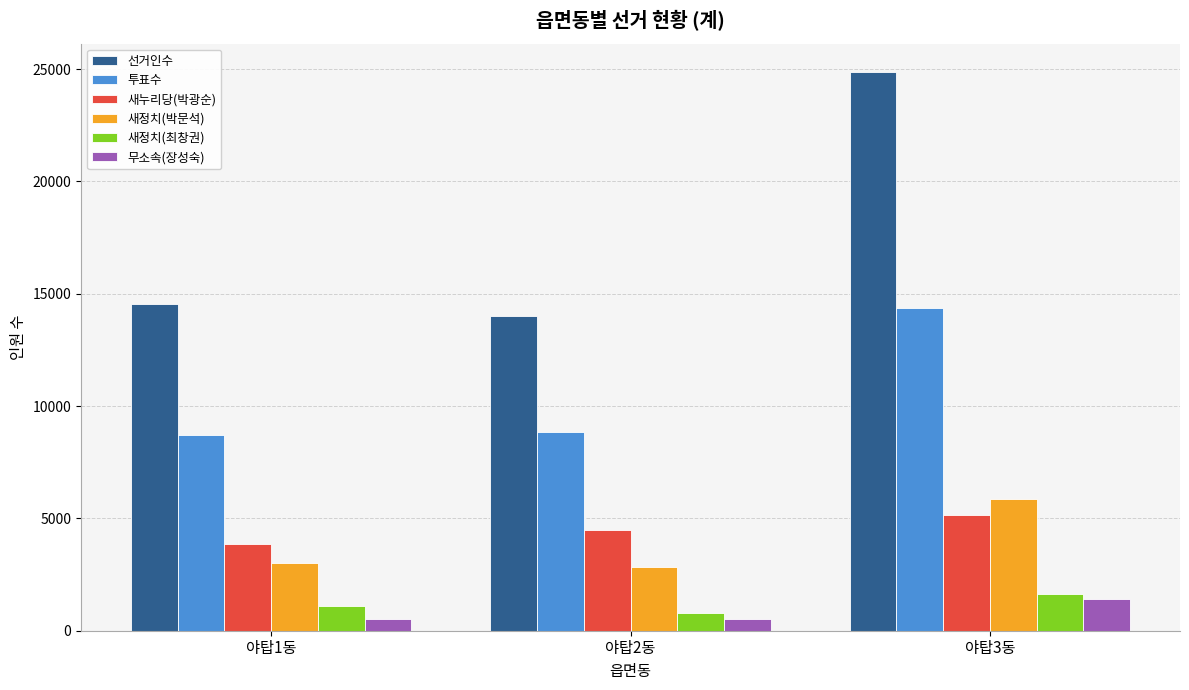

What are all the series names shown in the legend?

선거인수, 투표수, 새누리당(박광순), 새정치(박문석), 새정치(최창권), 무소속(장성숙)